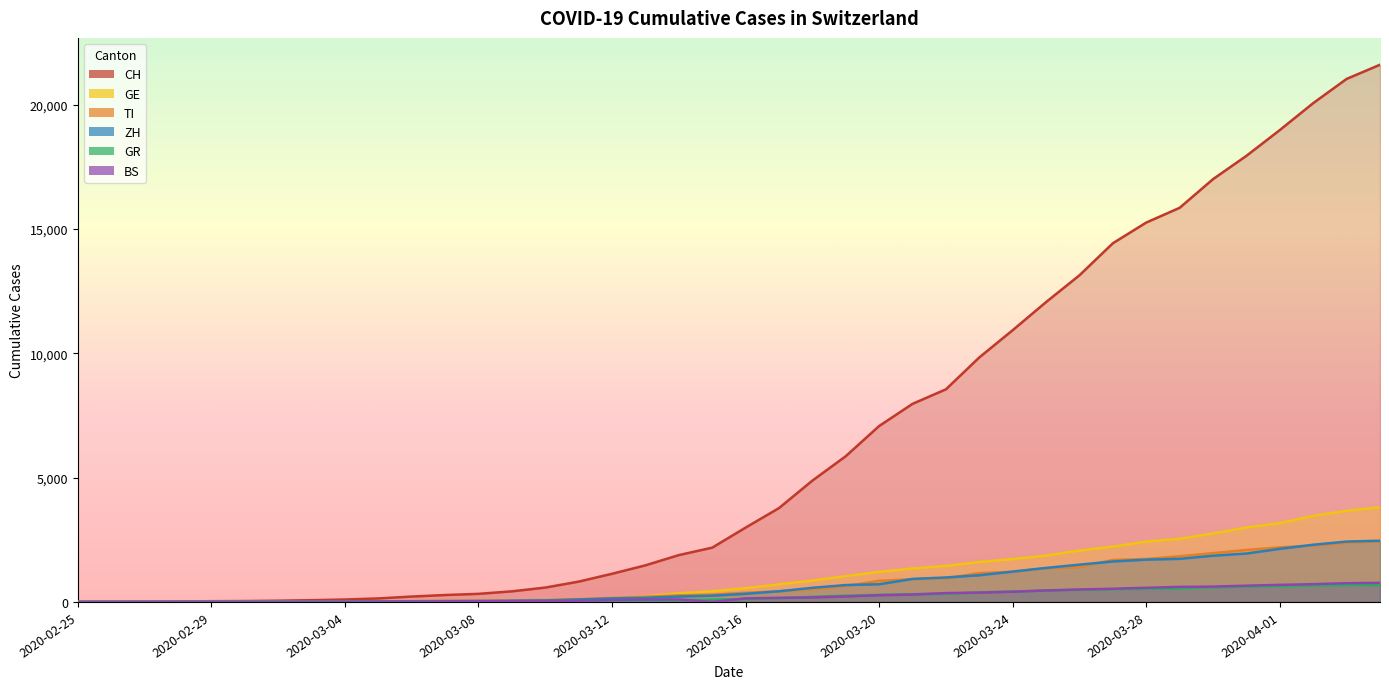

Reading left to right, transcribe all the data shown in this chart.

CH: 2020-02-25=0	2020-02-26=4	2020-02-27=8	2020-02-28=20	2020-02-29=30	2020-03-01=36	2020-03-02=50	2020-03-03=70	2020-03-04=97	2020-03-05=141	2020-03-06=216	2020-03-07=278	2020-03-08=325	2020-03-09=426	2020-03-10=577	2020-03-11=817	2020-03-12=1132	2020-03-13=1472	2020-03-14=1883	2020-03-15=2183	2020-03-16=2989	2020-03-17=3774	2020-03-18=4879	2020-03-19=5861	2020-03-20=7075	2020-03-21=7967	2020-03-22=8551	2020-03-23=9835	2020-03-24=10930	2020-03-25=12061	2020-03-26=13138	2020-03-27=14426	2020-03-28=15259	2020-03-29=15851	2020-03-30=17005	2020-03-31=17942	2020-04-01=18979	2020-04-02=20062	2020-04-03=21035	2020-04-04=21605
TI: 2020-02-25=0	2020-02-26=1	2020-02-27=1	2020-02-28=1	2020-02-29=2	2020-03-01=2	2020-03-02=4	2020-03-03=8	2020-03-04=13	2020-03-05=25	2020-03-06=28	2020-03-07=41	2020-03-08=49	2020-03-09=61	2020-03-10=75	2020-03-11=108	2020-03-12=163	2020-03-13=206	2020-03-14=265	2020-03-15=293	2020-03-16=368	2020-03-17=426	2020-03-18=511	2020-03-19=638	2020-03-20=849	2020-03-21=916	2020-03-22=945	2020-03-23=1162	2020-03-24=1209	2020-03-25=1354	2020-03-26=1401	2020-03-27=1688	2020-03-28=1727	2020-03-29=1837	2020-03-30=1962	2020-03-31=2091	2020-04-01=2195	2020-04-02=2271	2020-04-03=2377	2020-04-04=2442
GE: 2020-02-25=0	2020-02-26=1	2020-02-27=1	2020-02-28=5	2020-02-29=9	2020-03-01=10	2020-03-02=11	2020-03-03=14	2020-03-04=15	2020-03-05=18	2020-03-06=27	2020-03-07=40	2020-03-08=42	2020-03-09=57	2020-03-10=77	2020-03-11=111	2020-03-12=152	2020-03-13=224	2020-03-14=347	2020-03-15=431	2020-03-16=552	2020-03-17=706	2020-03-18=859	2020-03-19=1038	2020-03-20=1208	2020-03-21=1346	2020-03-22=1449	2020-03-23=1607	2020-03-24=1725	2020-03-25=1866	2020-03-26=2066	2020-03-27=2224	2020-03-28=2428	2020-03-29=2538	2020-03-30=2753	2020-03-31=2994	2020-04-01=3171	2020-04-02=3458	2020-04-03=3667	2020-04-04=3805
GR: 2020-02-25=0	2020-02-26=2	2020-02-27=2	2020-02-28=6	2020-02-29=6	2020-03-01=6	2020-03-02=9	2020-03-03=10	2020-03-04=13	2020-03-05=15	2020-03-06=16	2020-03-07=18	2020-03-08=19	2020-03-09=28	2020-03-10=32	2020-03-11=44	2020-03-12=53	2020-03-13=65	2020-03-14=73	2020-03-15=93	2020-03-16=118	2020-03-17=152	2020-03-18=204	2020-03-19=252	2020-03-20=283	2020-03-21=311	2020-03-22=327	2020-03-23=386	2020-03-24=419	2020-03-25=458	2020-03-26=487	2020-03-27=513	2020-03-28=527	2020-03-29=542	2020-03-30=591	2020-03-31=617	2020-04-01=635	2020-04-02=655	2020-04-03=678	2020-04-04=680
ZH: 2020-02-25=0	2020-02-26=0	2020-02-27=2	2020-02-28=2	2020-02-29=6	2020-03-01=7	2020-03-02=10	2020-03-03=13	2020-03-04=15	2020-03-05=23	2020-03-06=29	2020-03-07=34	2020-03-08=40	2020-03-09=49	2020-03-10=62	2020-03-11=101	2020-03-12=140	2020-03-13=163	2020-03-14=218	2020-03-15=250	2020-03-16=326	2020-03-17=429	2020-03-18=568	2020-03-19=679	2020-03-20=711	2020-03-21=925	2020-03-22=984	2020-03-23=1073	2020-03-24=1221	2020-03-25=1368	2020-03-26=1500	2020-03-27=1627	2020-03-28=1701	2020-03-29=1733	2020-03-30=1859	2020-03-31=1947	2020-04-01=2136	2020-04-02=2300	2020-04-03=2428	2020-04-04=2461
BS: 2020-02-25=0	2020-02-26=0	2020-02-27=1	2020-02-28=1	2020-02-29=1	2020-03-01=1	2020-03-02=1	2020-03-03=3	2020-03-04=3	2020-03-05=8	2020-03-06=15	2020-03-07=21	2020-03-08=24	2020-03-09=28	2020-03-10=33	2020-03-11=49	2020-03-12=73	2020-03-13=92	2020-03-14=100	2020-03-15=0	2020-03-16=143	2020-03-17=164	2020-03-18=181	2020-03-19=220	2020-03-20=270	2020-03-21=297	2020-03-22=356	2020-03-23=374	2020-03-24=410	2020-03-25=462	2020-03-26=501	2020-03-27=530	2020-03-28=569	2020-03-29=605	2020-03-30=617	2020-03-31=653	2020-04-01=687	2020-04-02=714	2020-04-03=754	2020-04-04=767